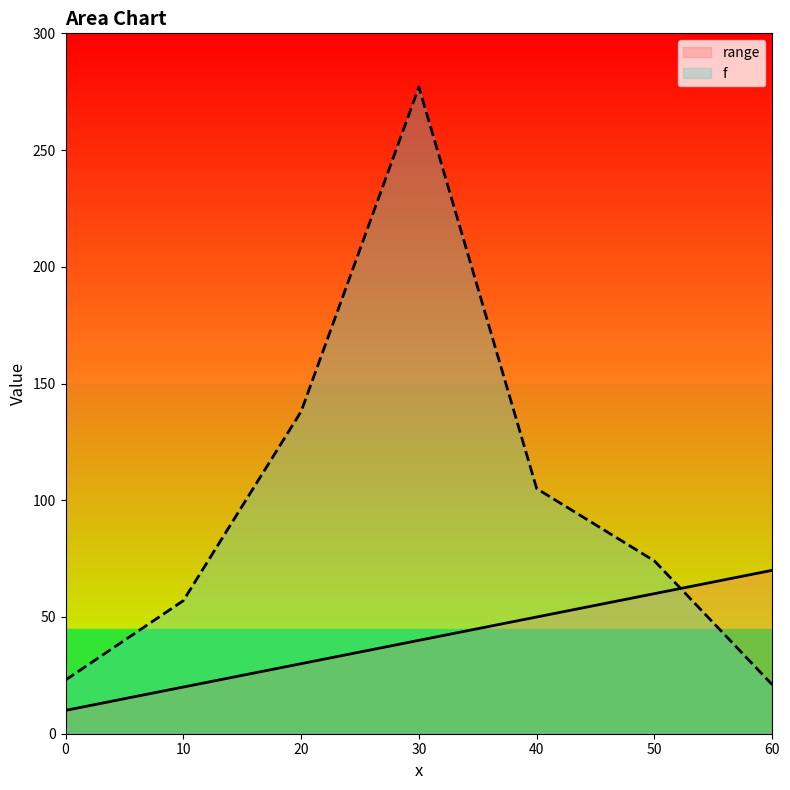

What is the difference between the highest and lowest values at 0?

13